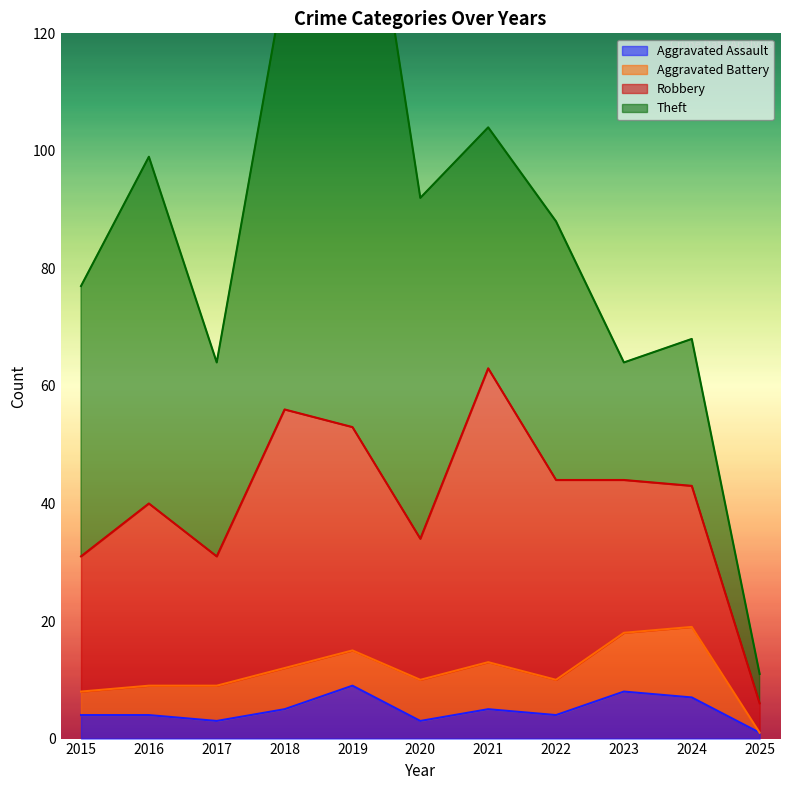

How many values in the Robbery series are below 26?

5